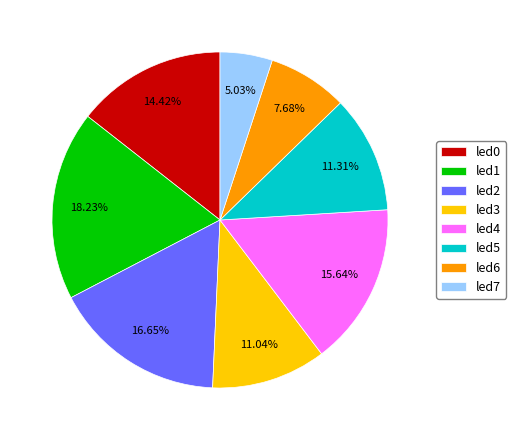

How much of the chart is everything except led7?

95.0%